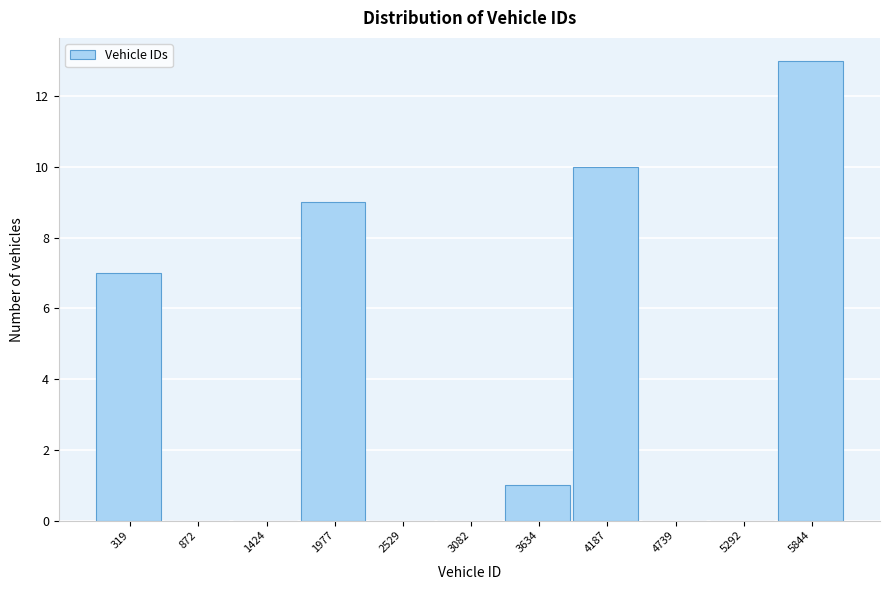

Reading left to right, transcribe all the data shown in this chart.

319=7	872=0	1424=0	1977=9	2529=0	3082=0	3634=1	4187=10	4739=0	5292=0	5844=13